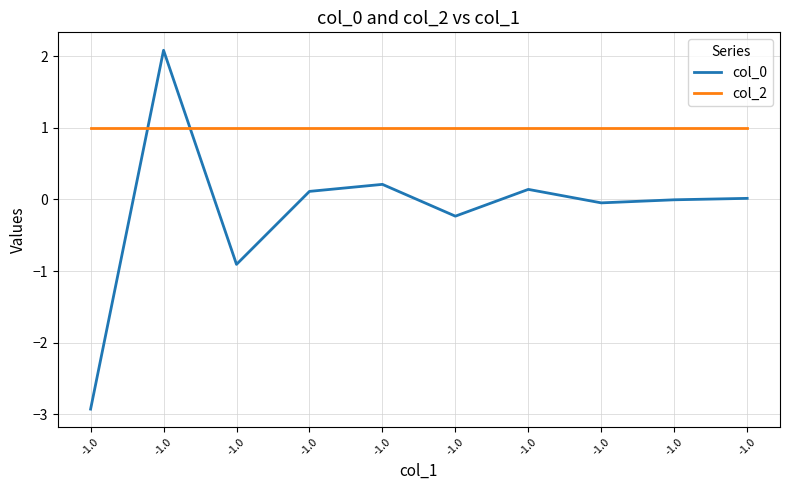

At which label does col_2 reach its peak?

-1.0